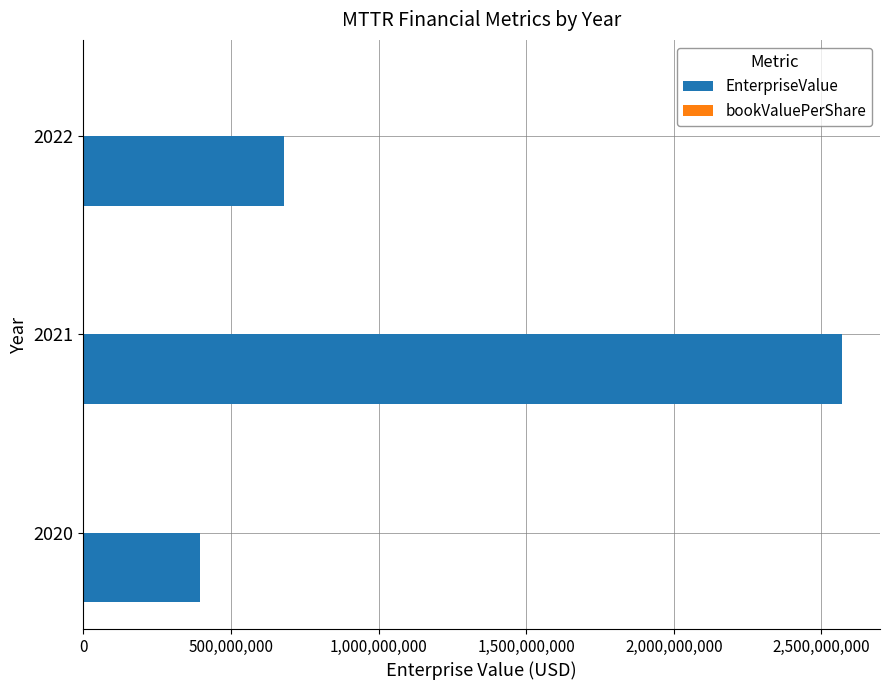

What is the sum of all EnterpriseValue values?

3644823908.0